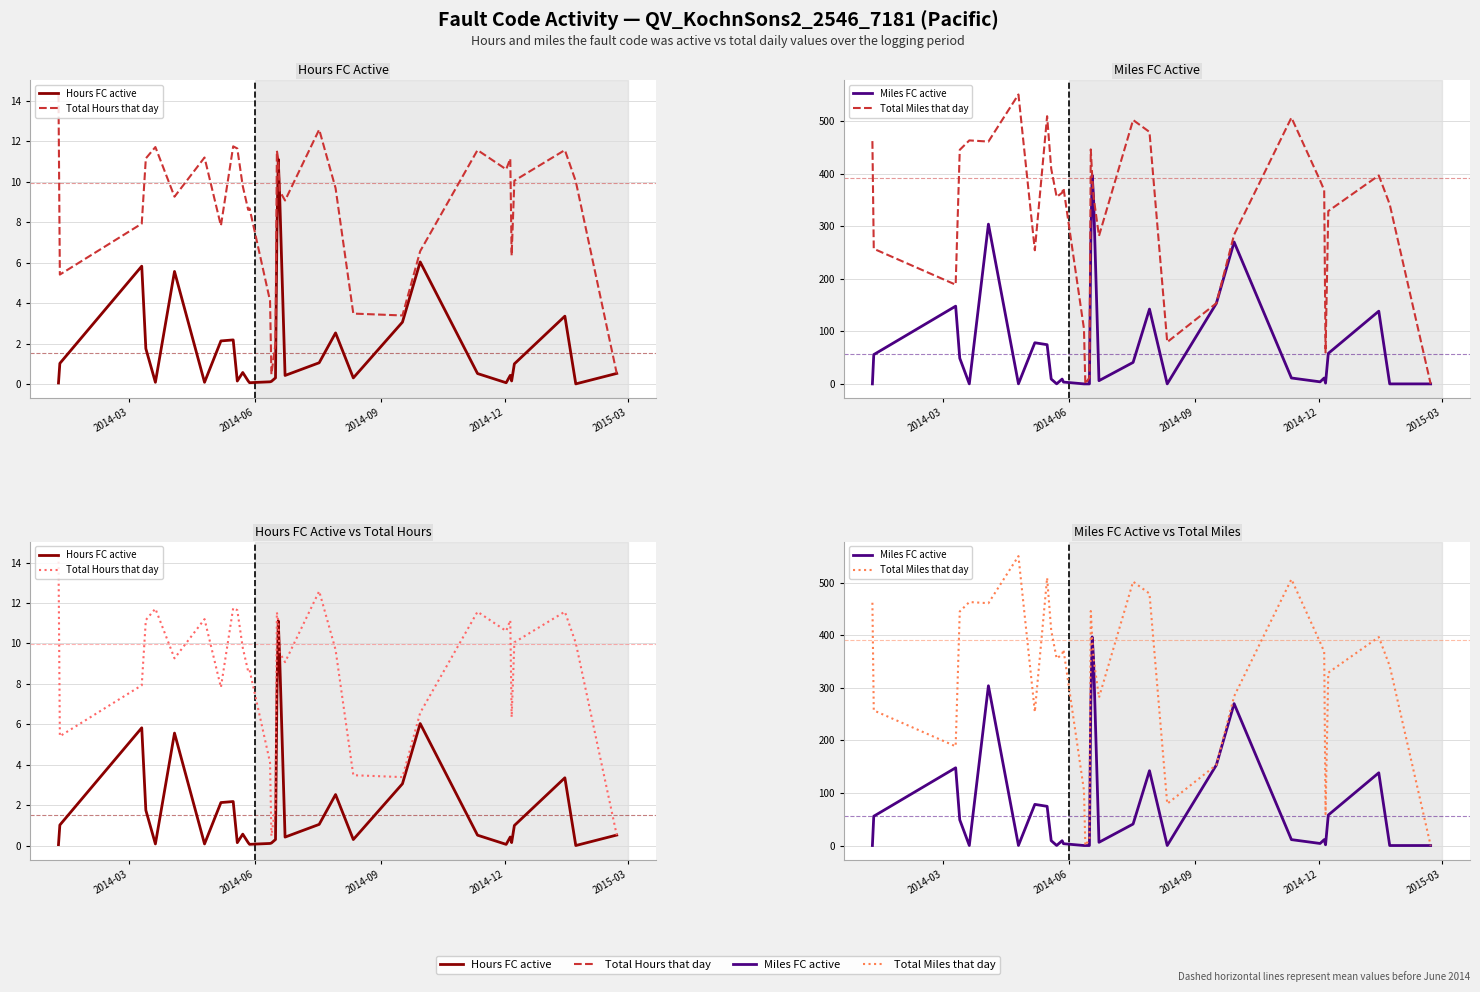

Rank the series by their maximum value, from highest to lowest.

Total Miles that day, Miles FC active, Total Hours that day, Hours FC active